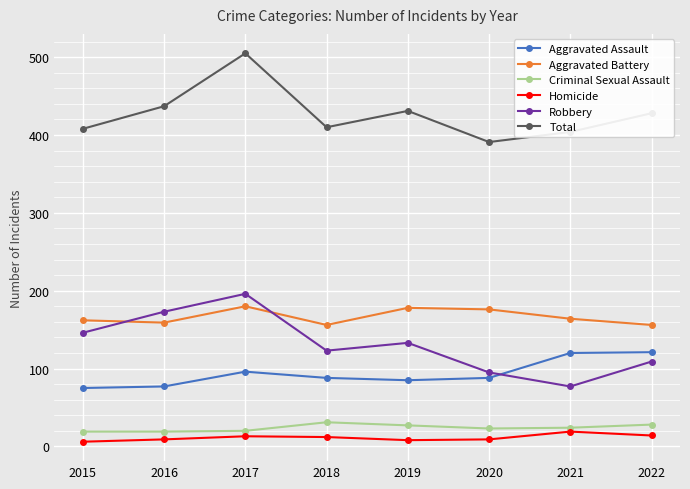

How many lines are shown in the chart?

6